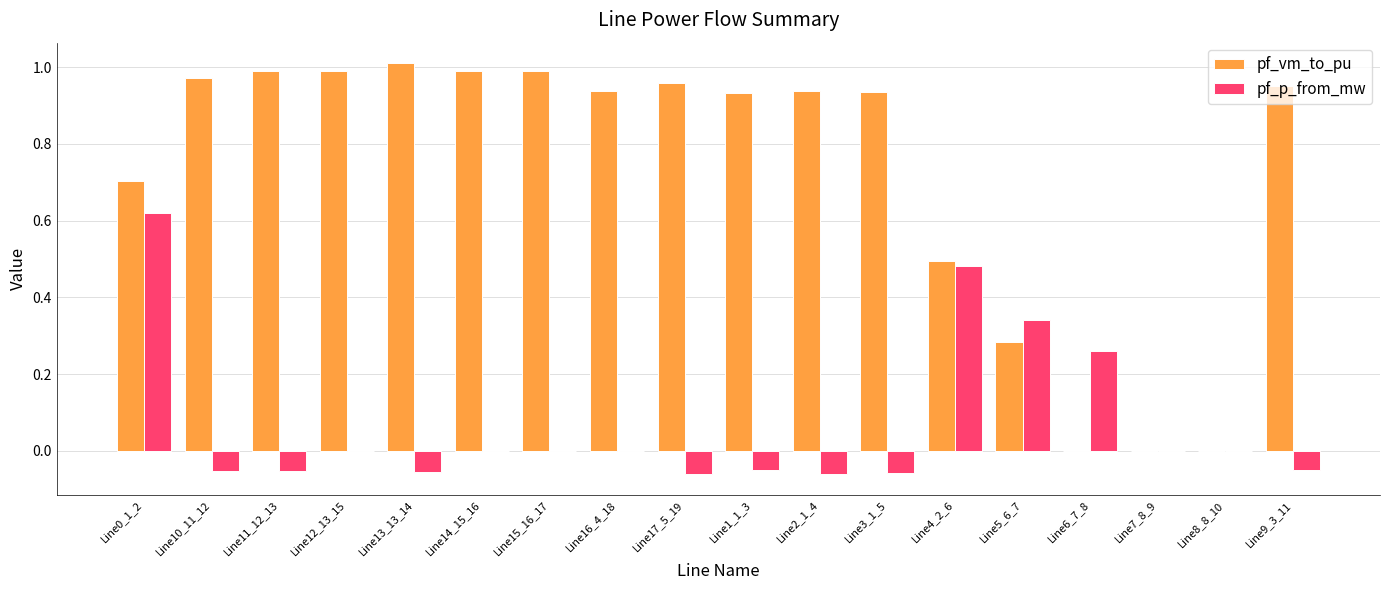

Are the bars grouped side by side (vs. stacked)?

Yes